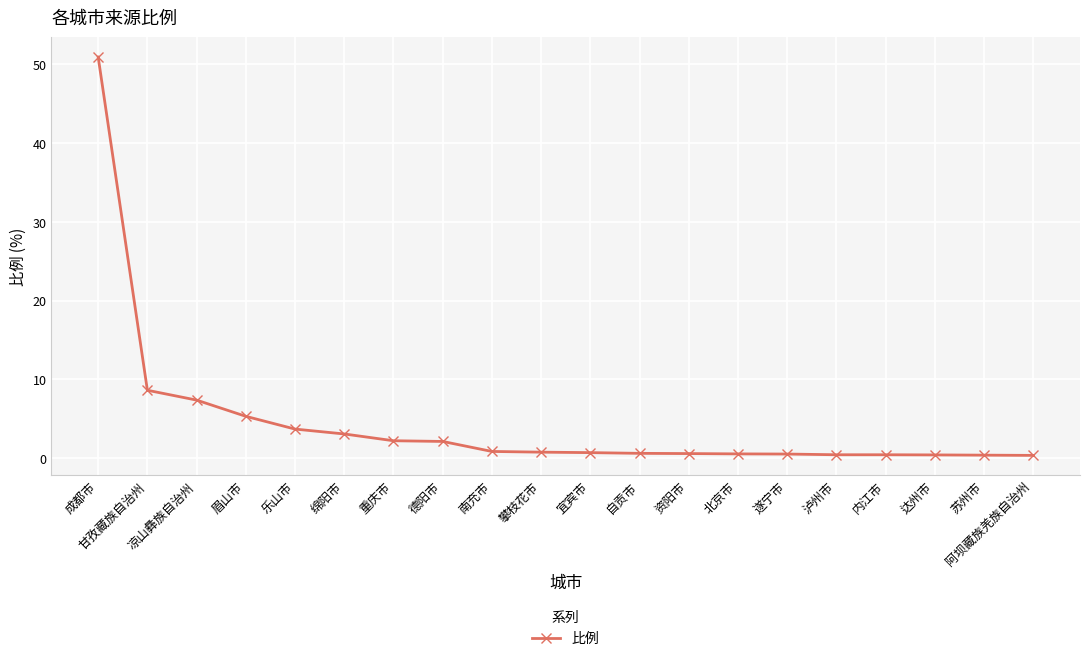

At which category does the chart reach its peak across all series?

成都市